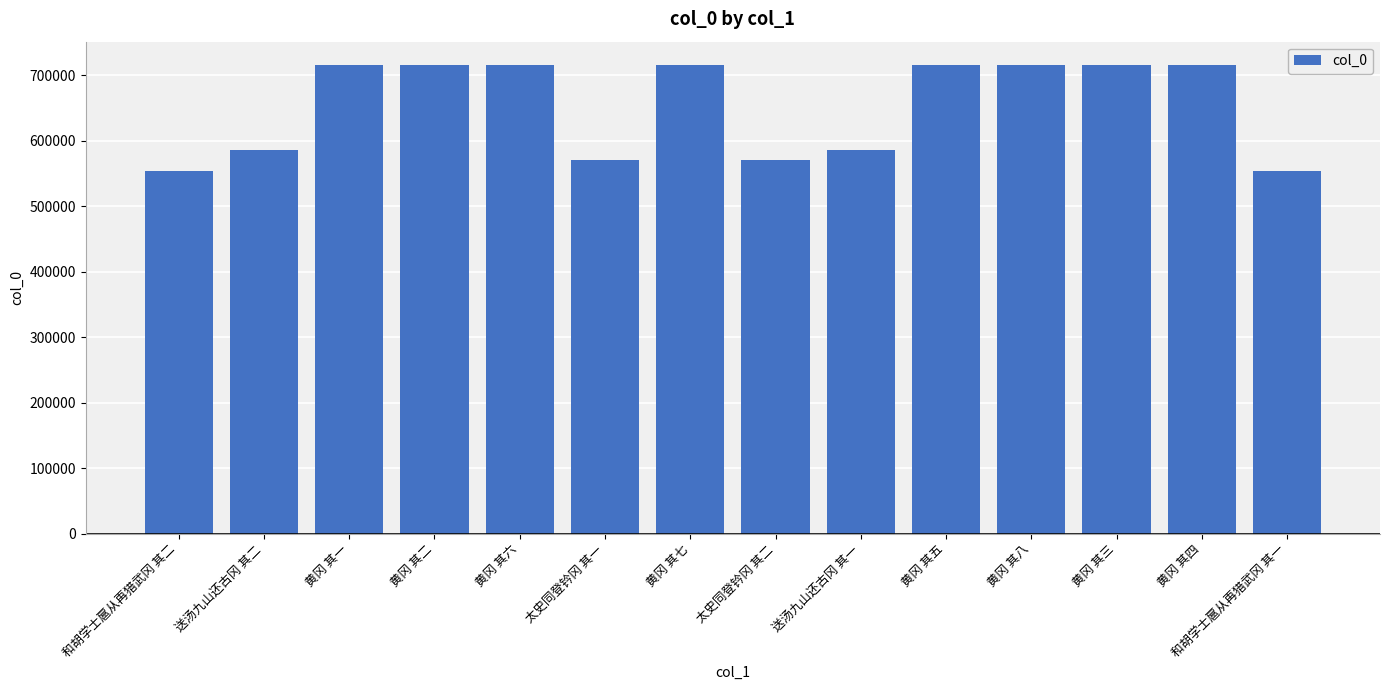

What is the smallest value displayed?

554339